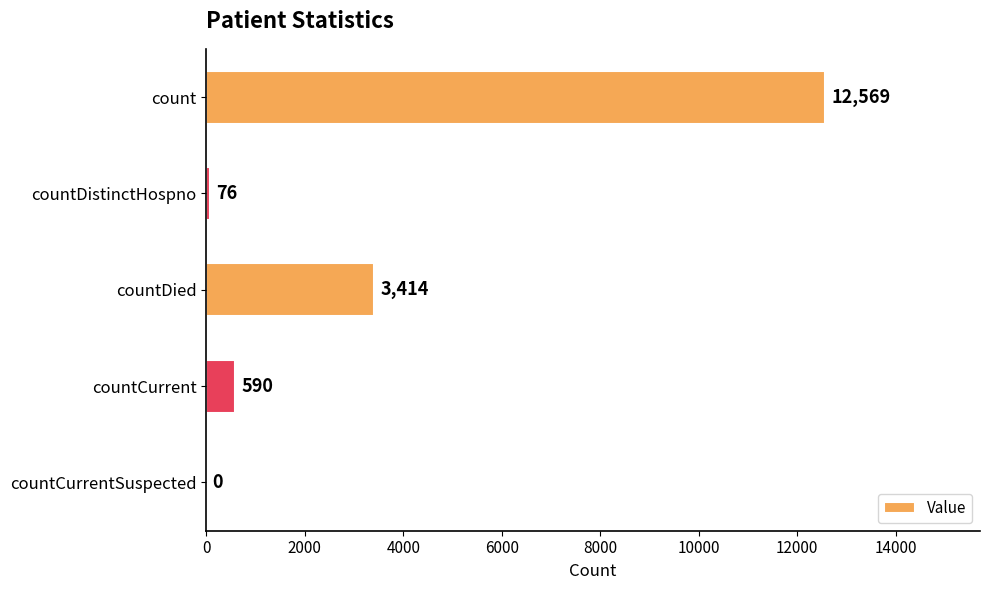

Are the bars horizontal?

Yes